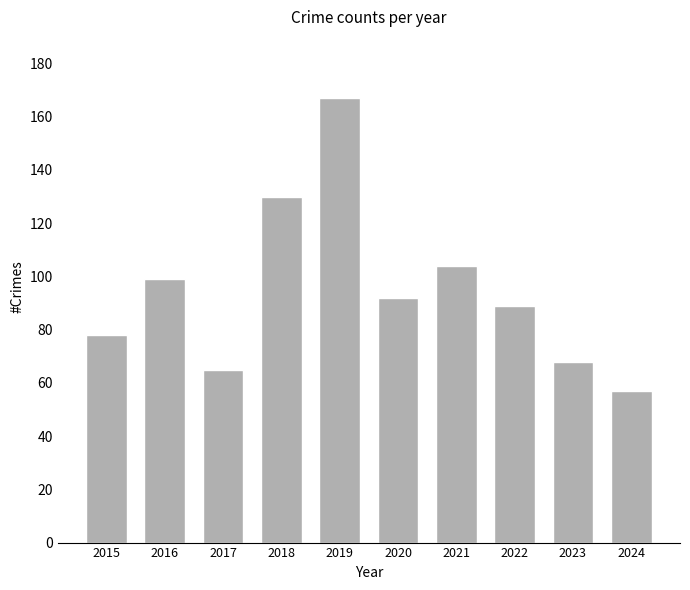

Which category has the highest value across all series?

2019